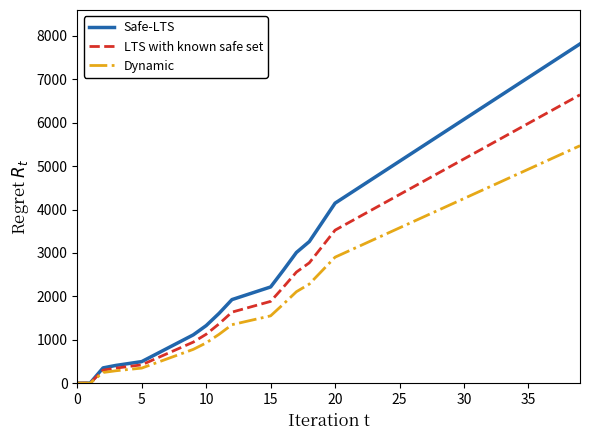

Rank the series by their maximum value, from lowest to highest.

Dynamic, LTS with known safe set, Safe-LTS